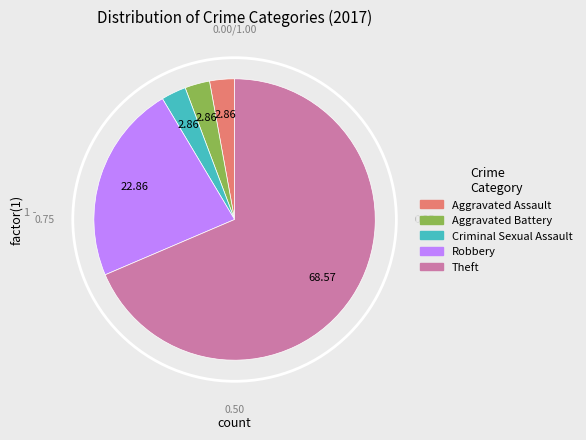

Is there a majority slice in this chart?

Yes